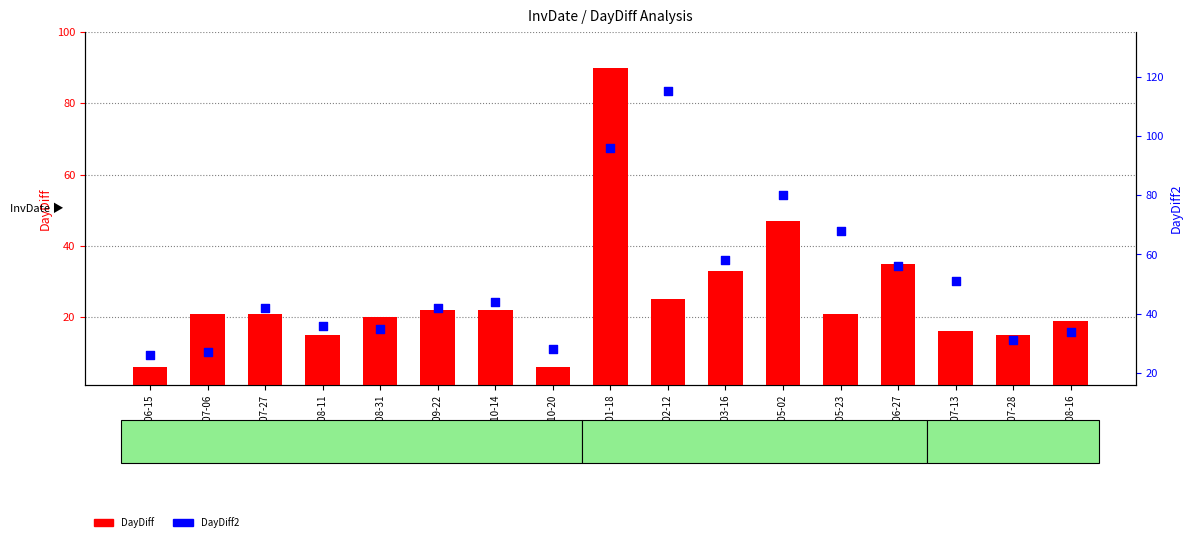

Which series has the largest Y range (max minus min)?

DayDiff2